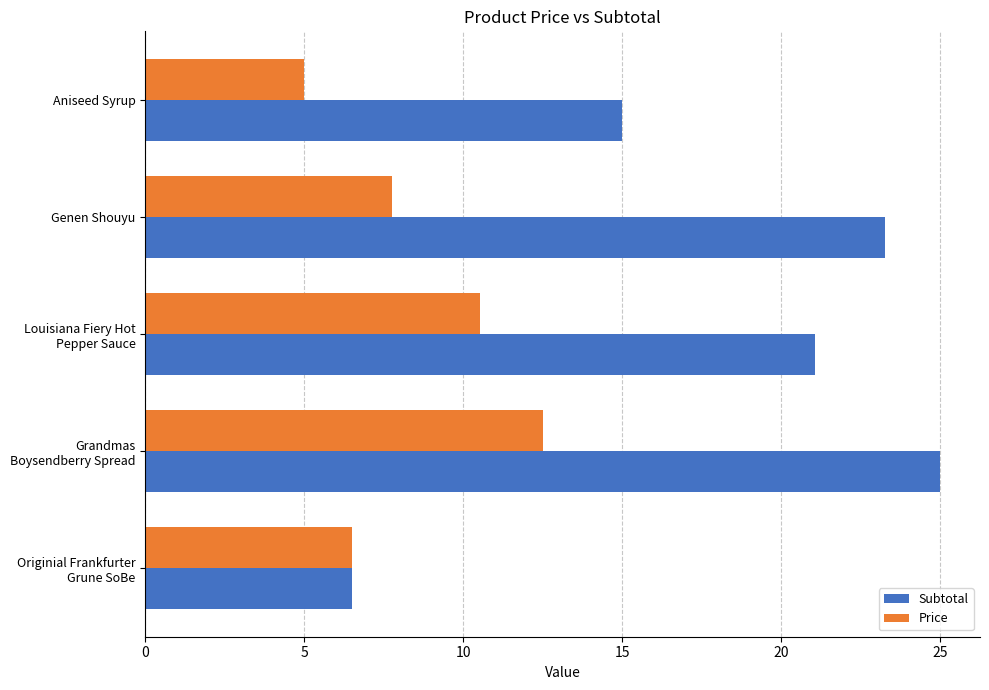

Which category has the lowest value across all series?

Aniseed Syrup